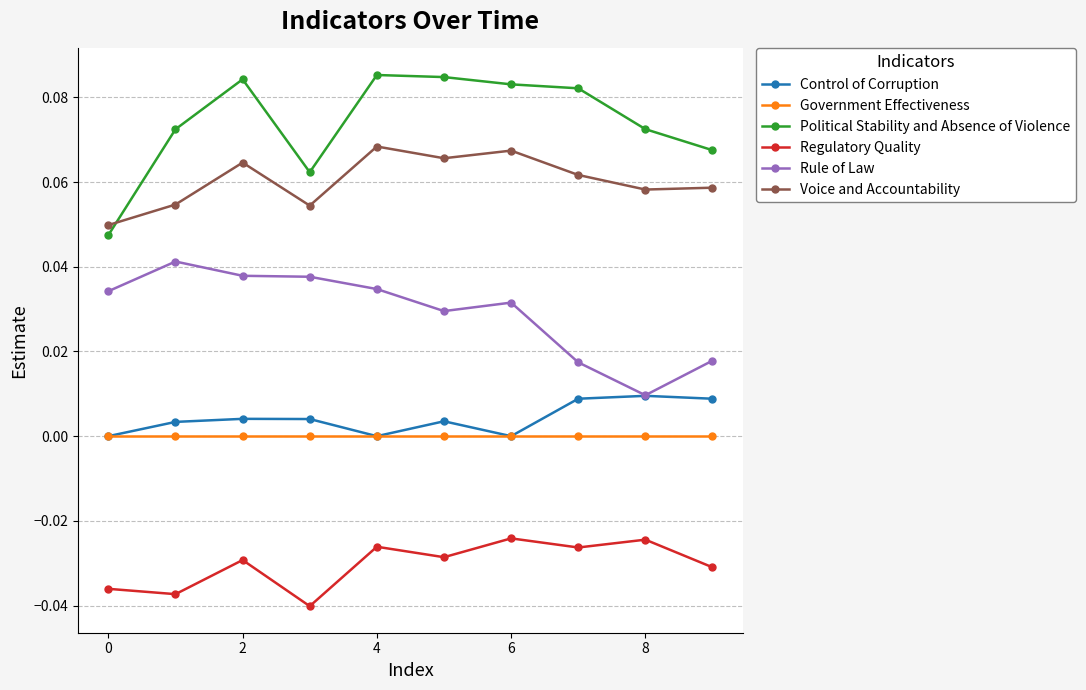

How many series are shown in this chart?

6